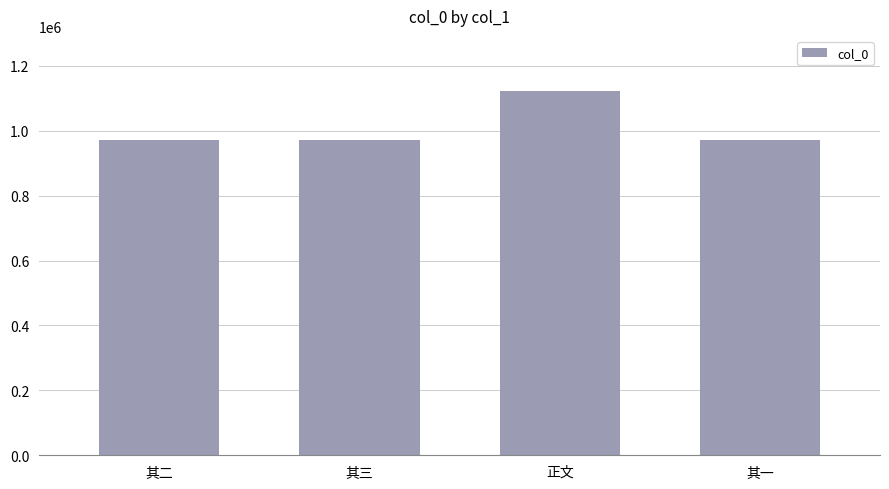

What is the sum of the values at 正文 and 其二?

2095442